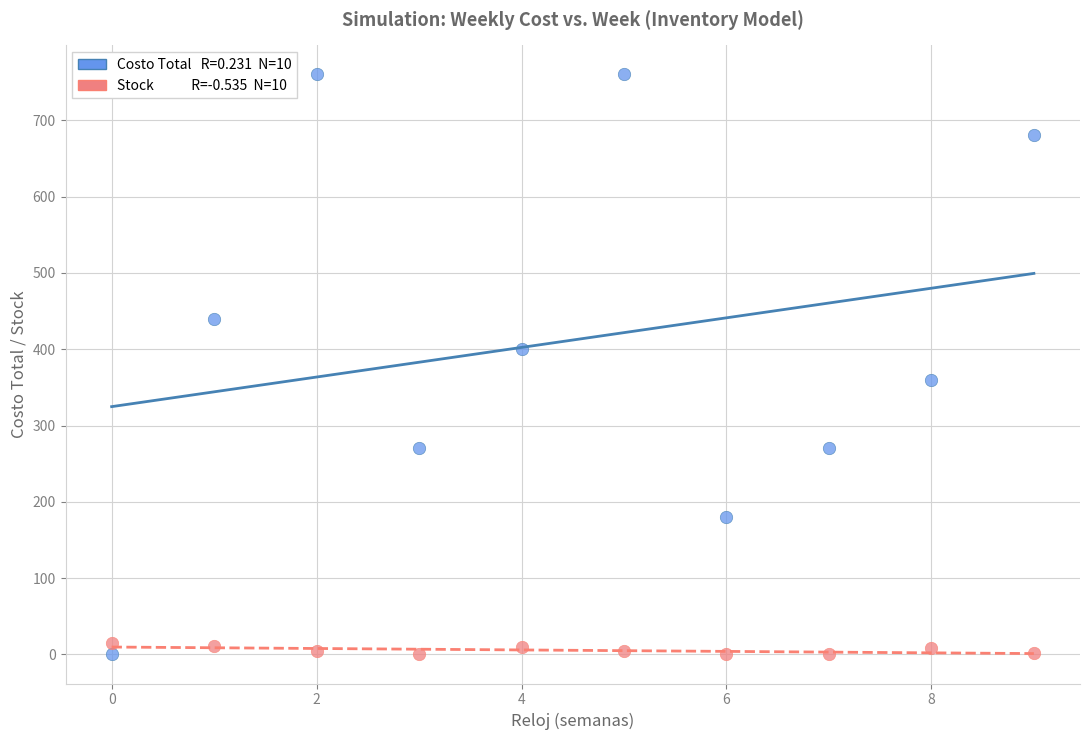

Across all data points, what is the range of Y values (max minus min)?

760